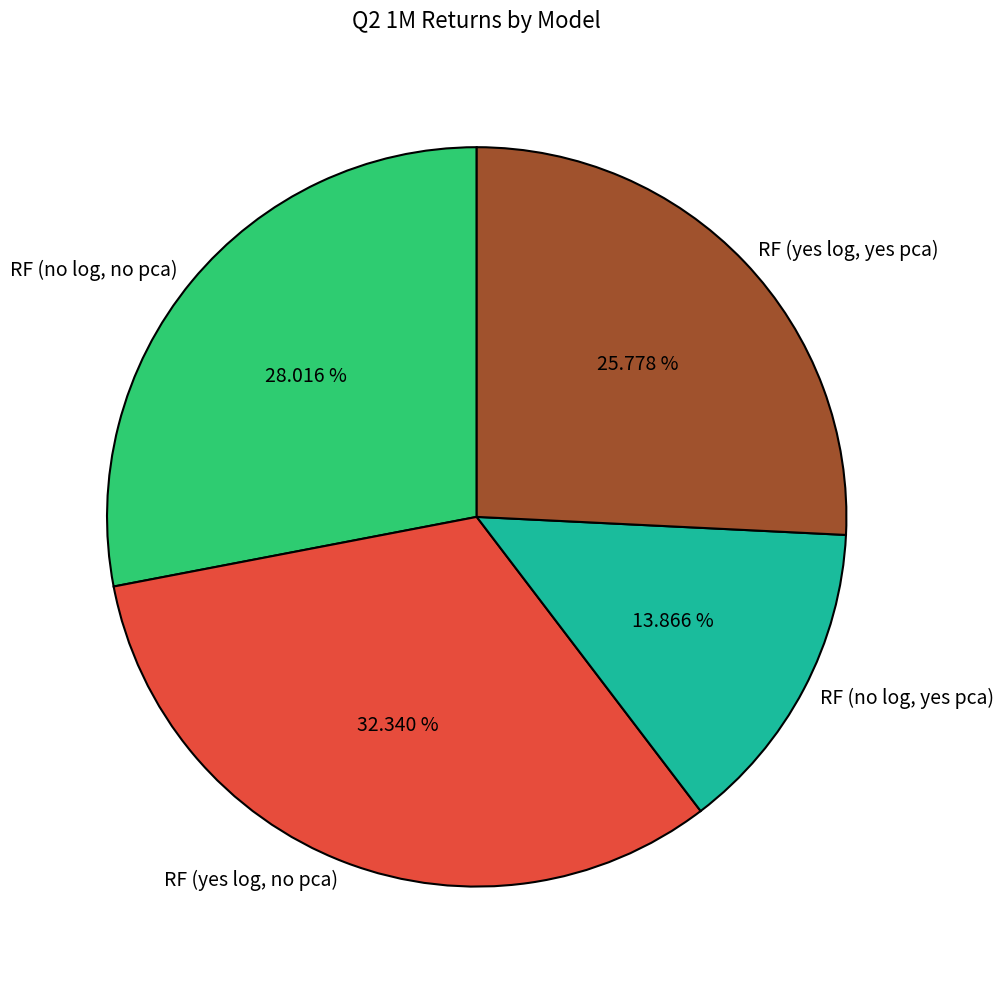

Is there a majority slice in this chart?

No